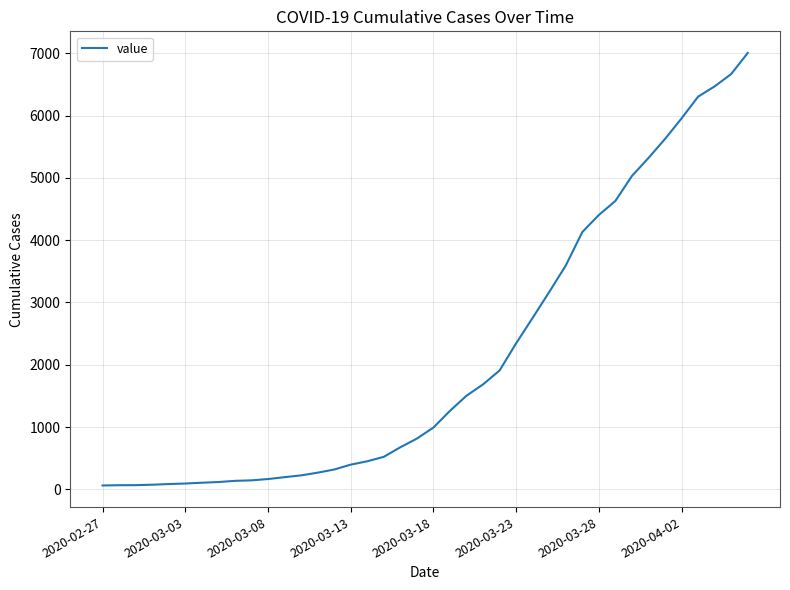

What is the greatest value displayed?

7004